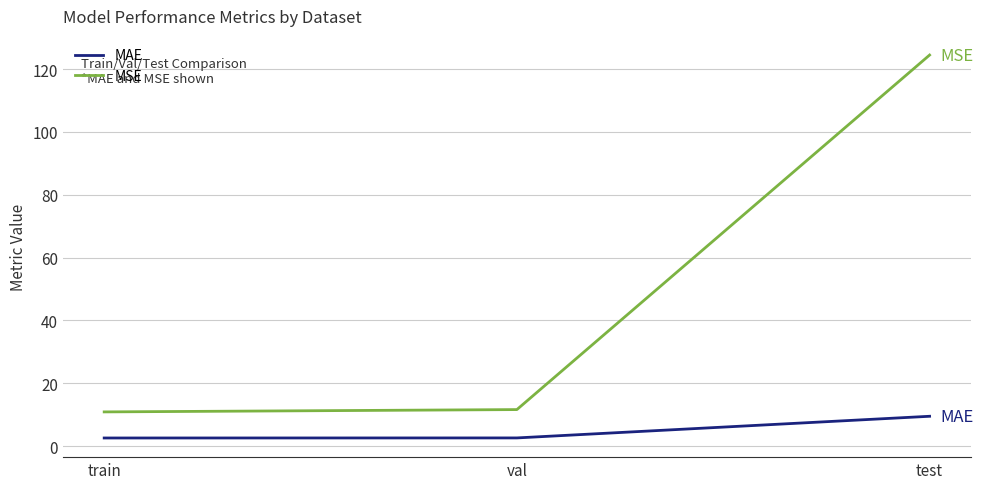

What is the maximum value for MAE?

9.5